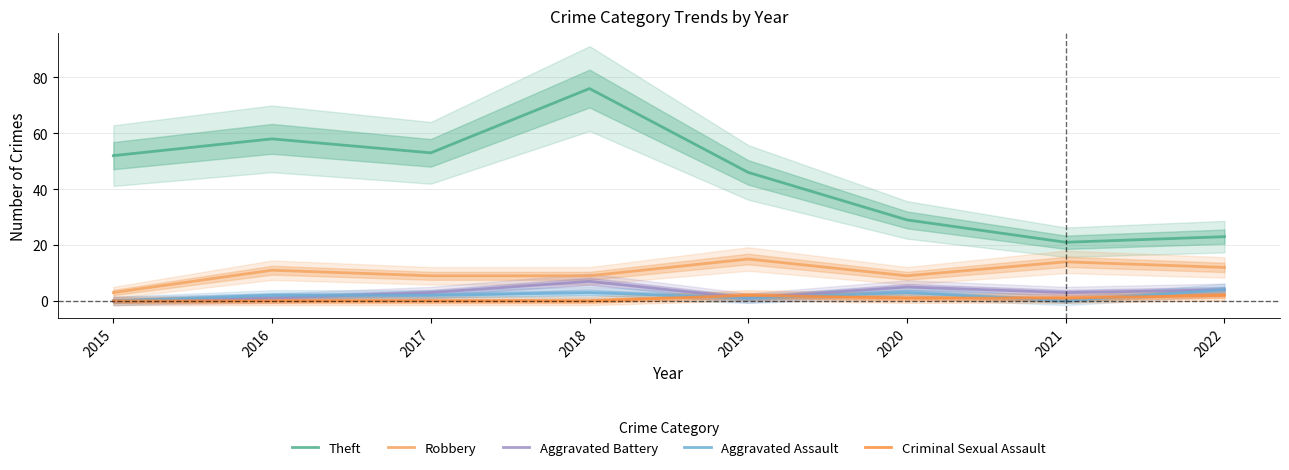

True or false: Aggravated Assault and Robbery intersect in this chart.

False